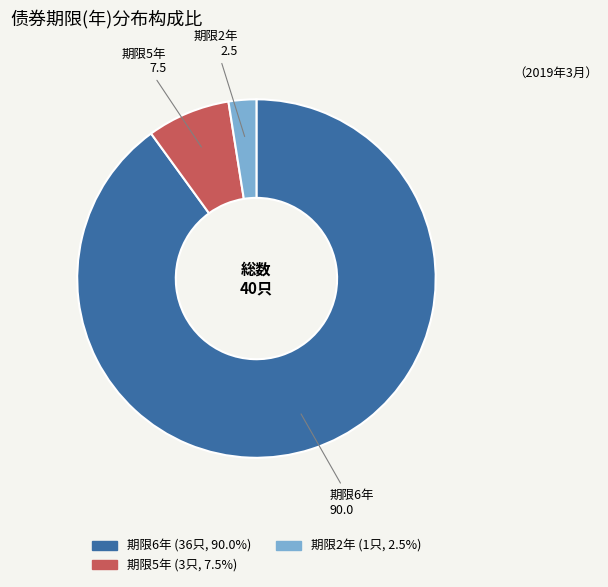

Does any single category account for the majority?

Yes